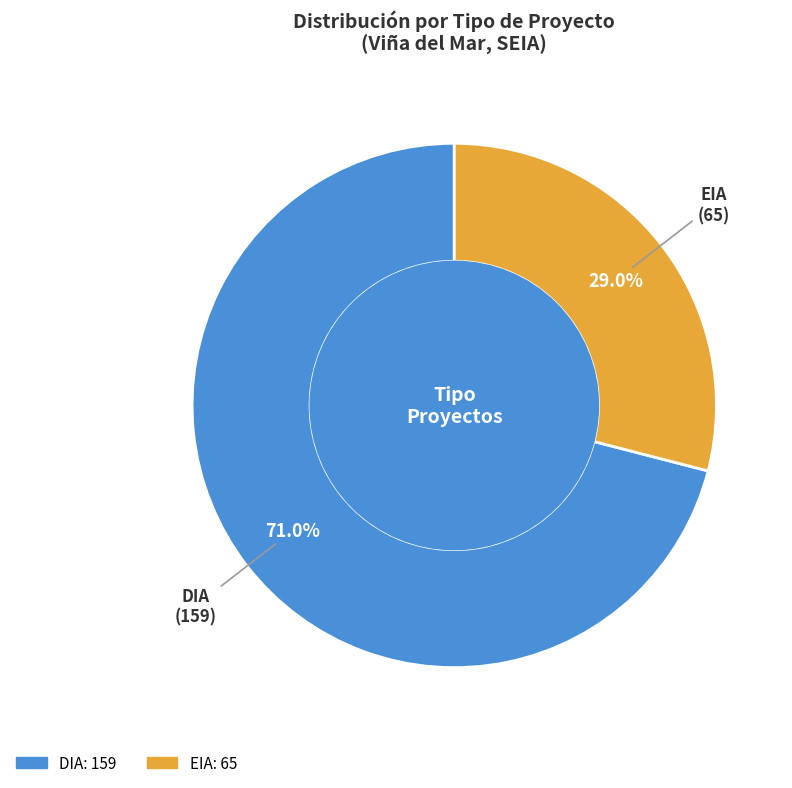

What is the largest slice in the pie chart?

DIA